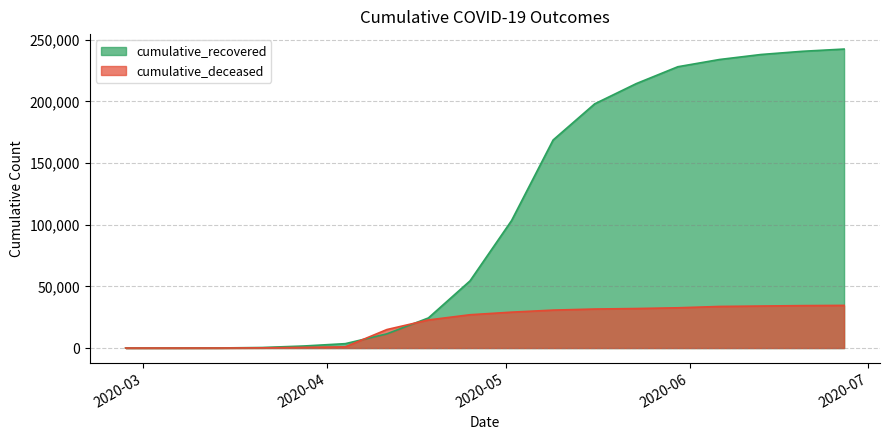

What is the label of the 13th point from the right?

2020-04-04